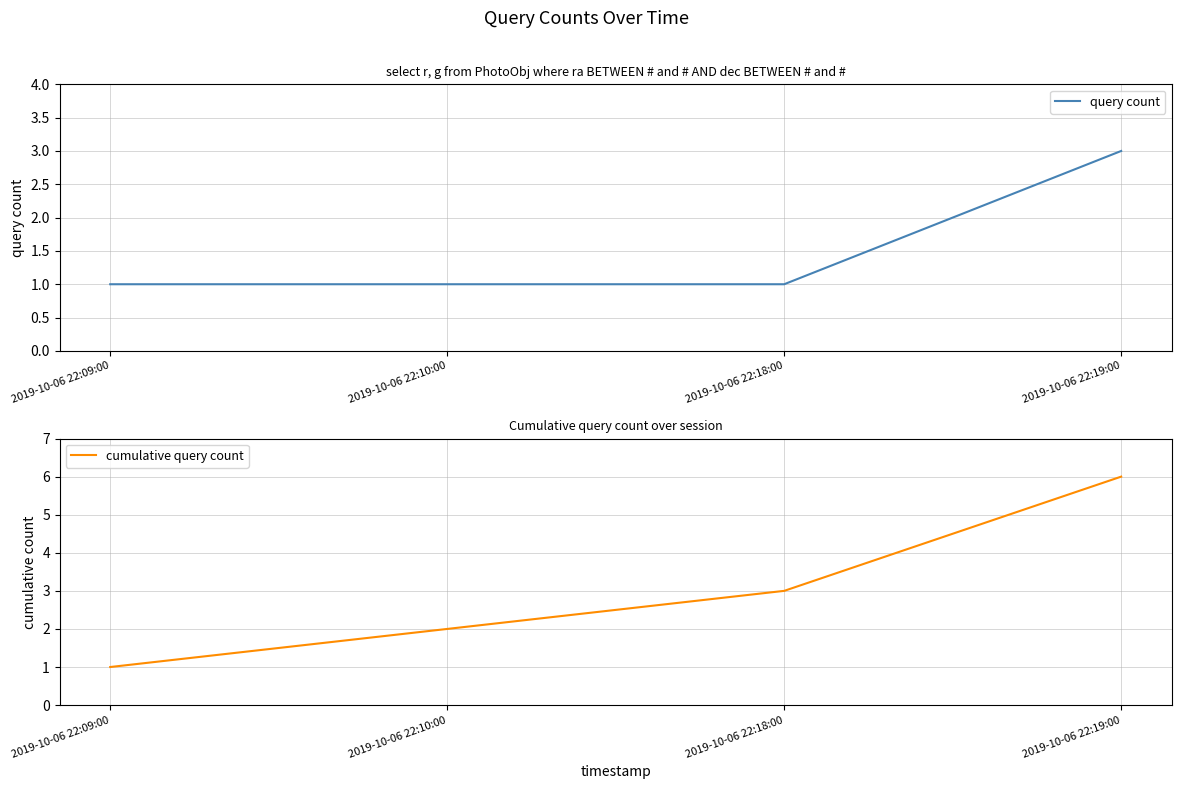

Reading left to right, what are all the values shown in this chart?

query count: 2019-10-06 22:09:00=1	2019-10-06 22:10:00=1	2019-10-06 22:18:00=1	2019-10-06 22:19:00=3
cumulative query count: 2019-10-06 22:09:00=1	2019-10-06 22:10:00=2	2019-10-06 22:18:00=3	2019-10-06 22:19:00=6